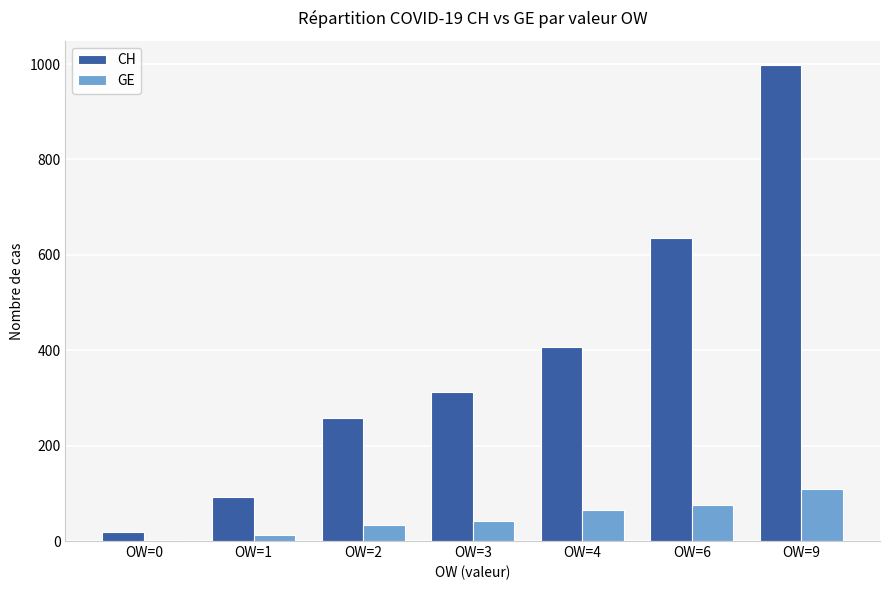

Does the chart contain stacked bars?

No